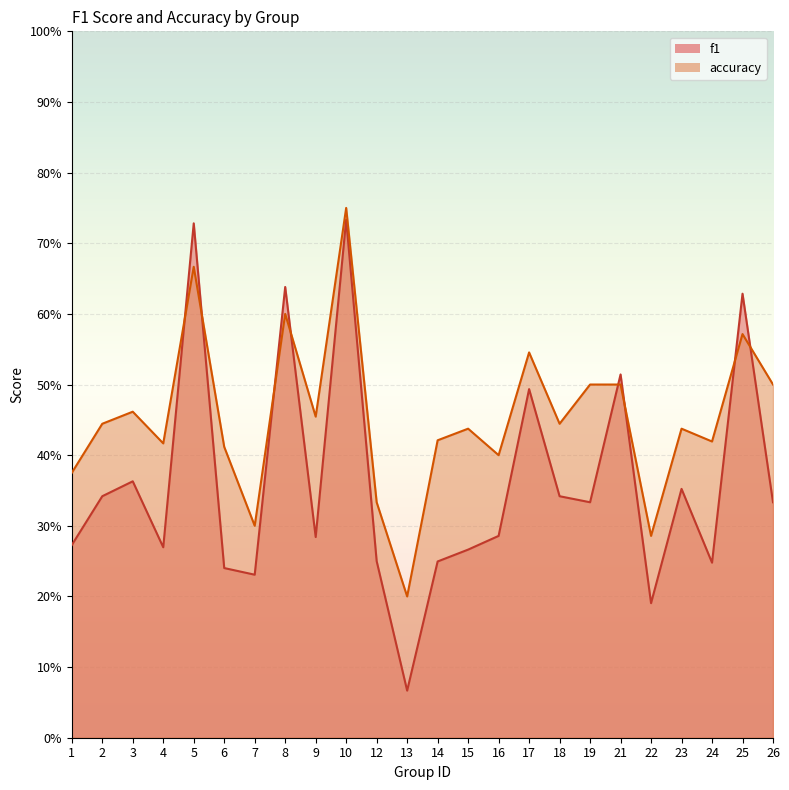

Read the accuracy value at 23.

0.4